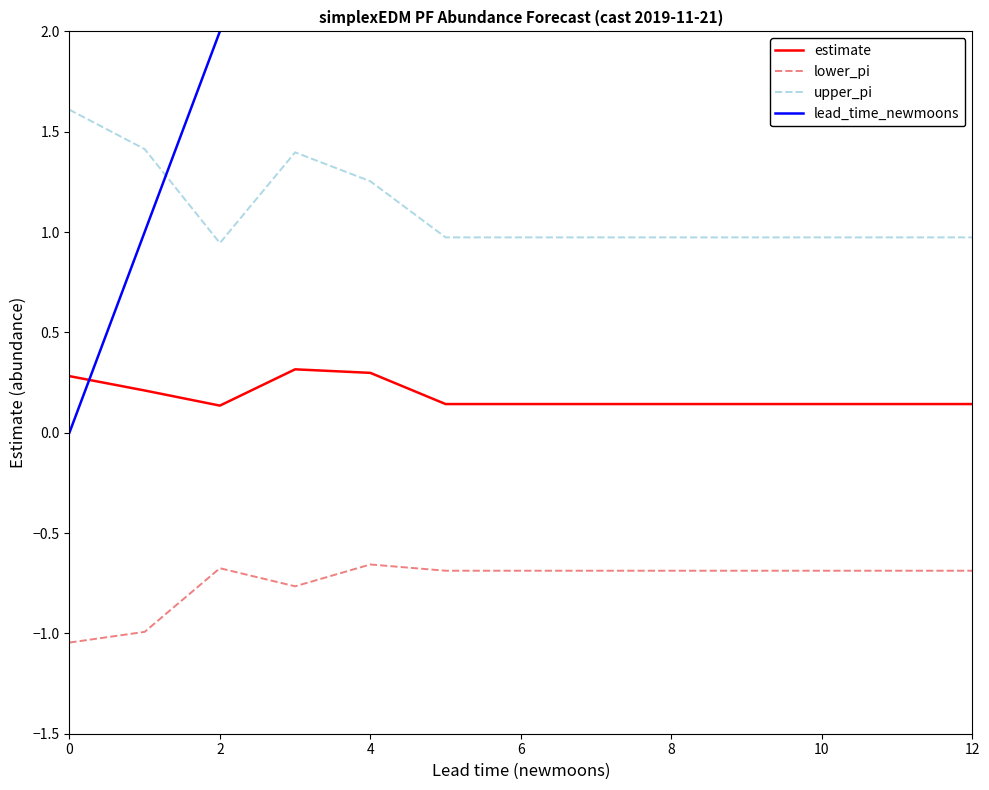

What is the value of the upper_pi point at the 1st from the left?

1.6